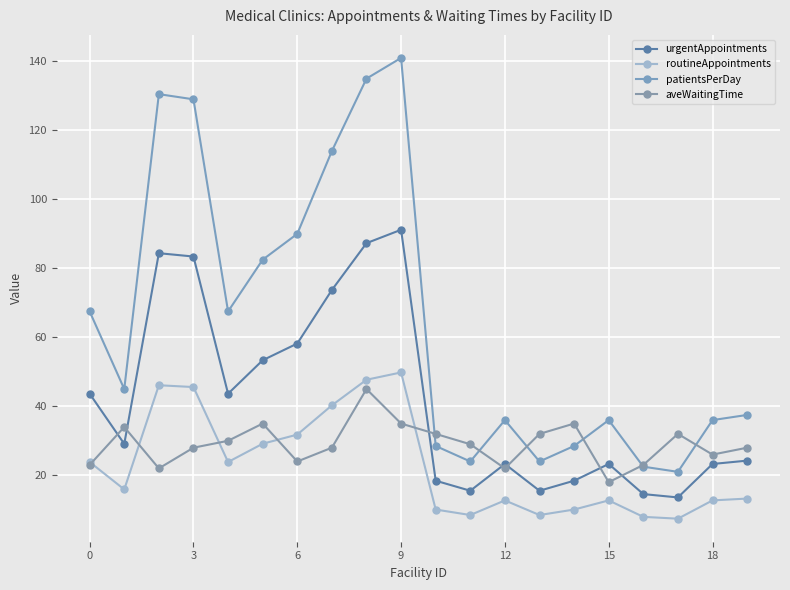

How many distinct data groups are displayed?

4